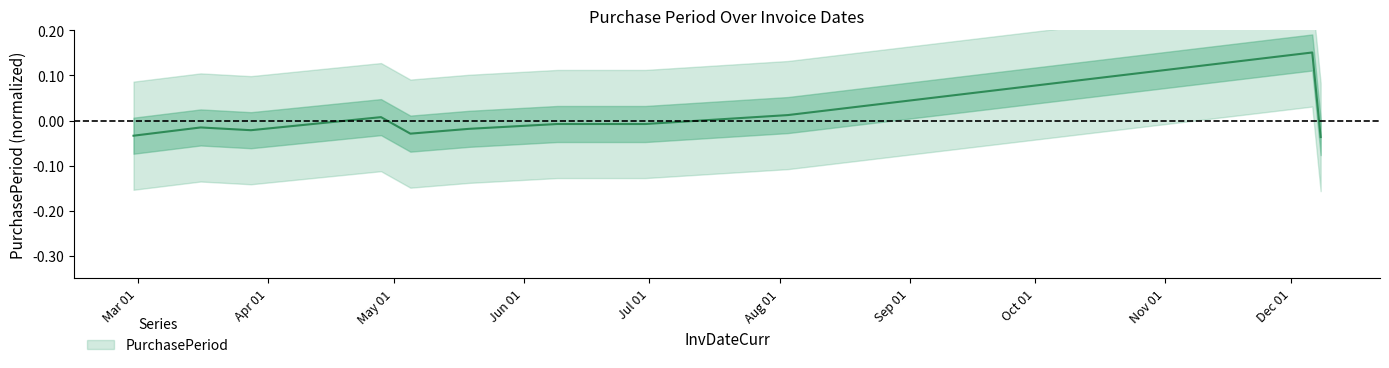

What is the label of the 7th point from the right?

2017-05-05